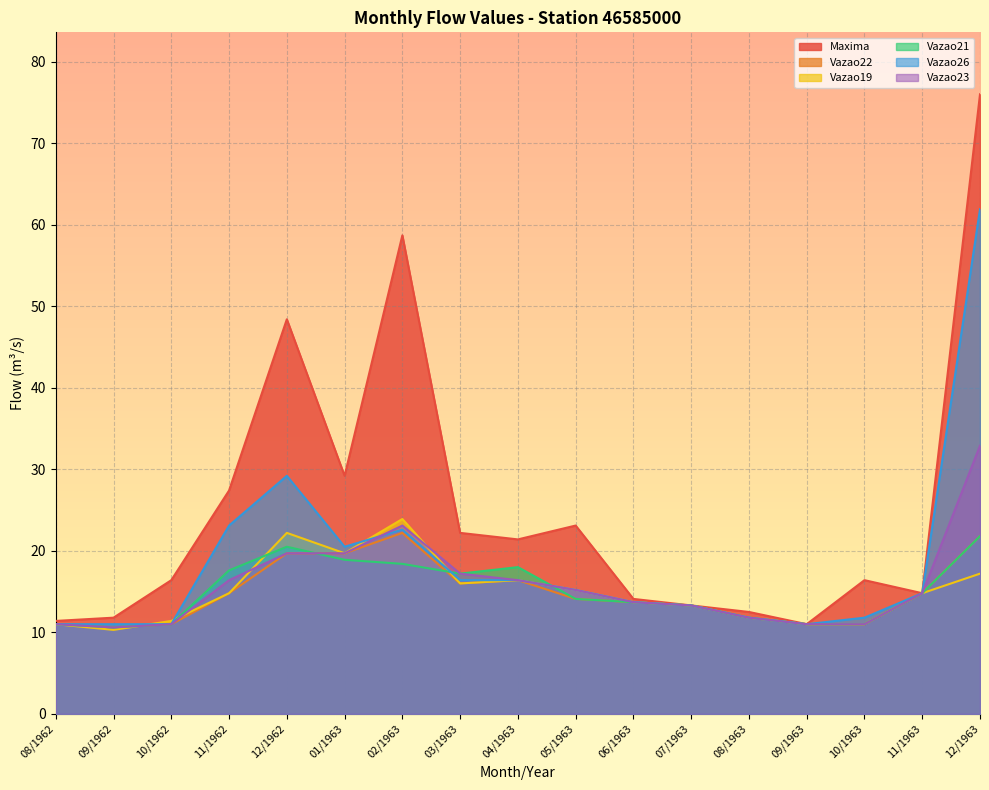

Reading left to right, what are all the values shown in this chart?

Maxima: 08/1962=11.4	09/1962=11.8	10/1962=16.4	11/1962=27.4	12/1962=48.4	01/1963=29.2	02/1963=58.7	03/1963=22.2	04/1963=21.4	05/1963=23.1	06/1963=14.1	07/1963=13.3	08/1963=12.5	09/1963=11.0	10/1963=16.4	11/1963=14.8	12/1963=76.0
Vazao22: 08/1962=11.0	09/1962=10.6	10/1962=11.0	11/1962=14.8	12/1962=19.7	01/1963=19.7	02/1963=22.2	03/1963=16.0	04/1963=16.4	05/1963=14.1	06/1963=13.7	07/1963=13.3	08/1963=11.8	09/1963=11.0	10/1963=11.0	11/1963=14.8	12/1963=21.8
Vazao19: 08/1962=11.0	09/1962=10.3	10/1962=11.4	11/1962=14.8	12/1962=22.2	01/1963=19.7	02/1963=23.9	03/1963=16.0	04/1963=16.4	05/1963=15.2	06/1963=13.7	07/1963=13.3	08/1963=11.8	09/1963=11.0	10/1963=11.0	11/1963=14.8	12/1963=17.2
Vazao21: 08/1962=11.0	09/1962=10.6	10/1962=11.0	11/1962=17.6	12/1962=20.5	01/1963=18.9	02/1963=18.4	03/1963=17.2	04/1963=18.0	05/1963=14.1	06/1963=13.7	07/1963=13.3	08/1963=11.8	09/1963=11.0	10/1963=11.0	11/1963=14.8	12/1963=21.8
Vazao26: 08/1962=11.0	09/1962=11.0	10/1962=11.0	11/1962=23.1	12/1962=29.2	01/1963=20.5	02/1963=22.6	03/1963=16.4	04/1963=16.4	05/1963=15.2	06/1963=13.7	07/1963=13.3	08/1963=11.8	09/1963=11.0	10/1963=11.8	11/1963=14.8	12/1963=61.9
Vazao23: 08/1962=11.0	09/1962=10.6	10/1962=11.0	11/1962=16.4	12/1962=19.7	01/1963=19.7	02/1963=23.1	03/1963=17.2	04/1963=16.4	05/1963=15.2	06/1963=13.7	07/1963=13.3	08/1963=11.8	09/1963=11.0	10/1963=11.0	11/1963=14.8	12/1963=32.9